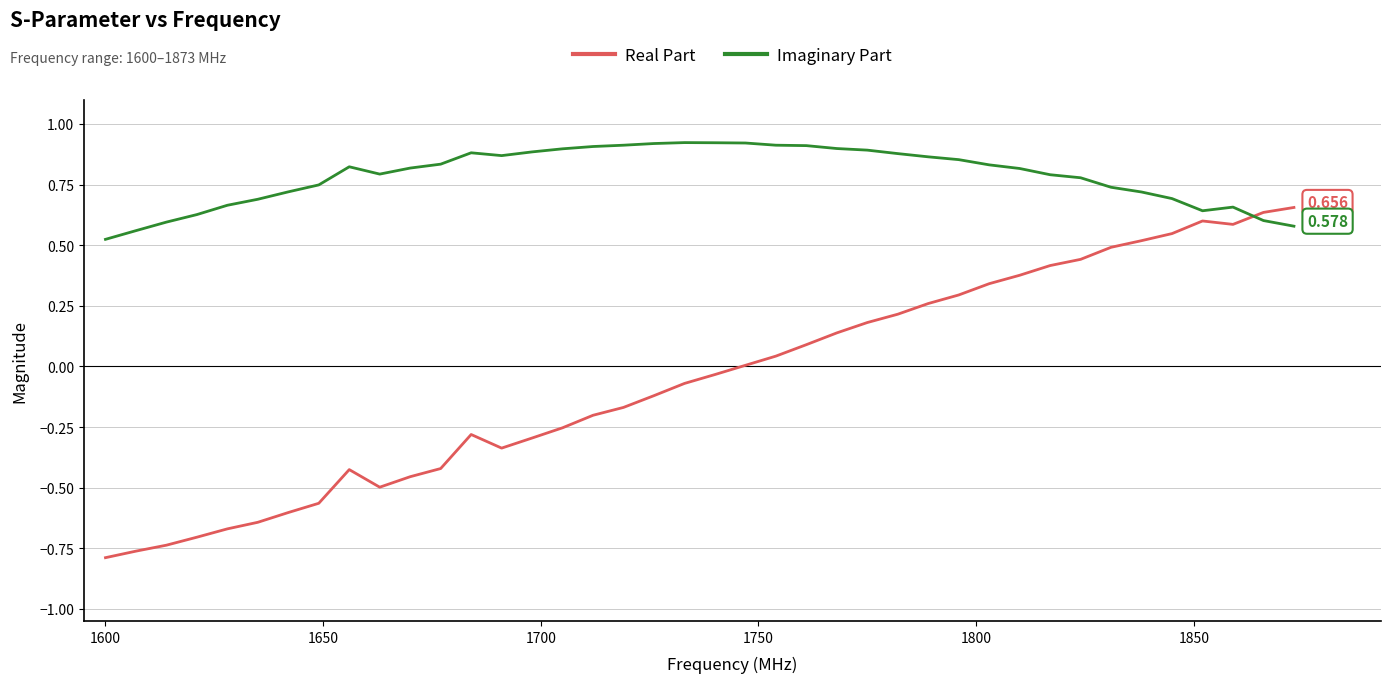

List the series in order of their overall mean, lowest first.

Real Part, Imaginary Part